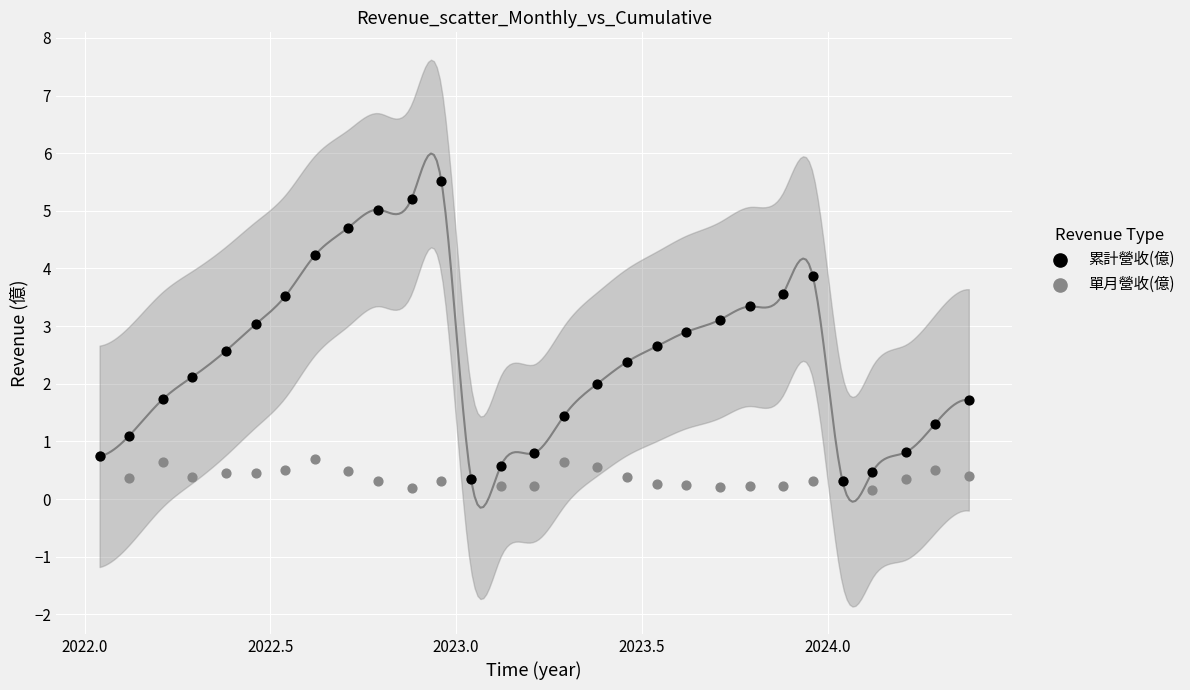

Which series has the largest Y range (max minus min)?

累計營收(億)